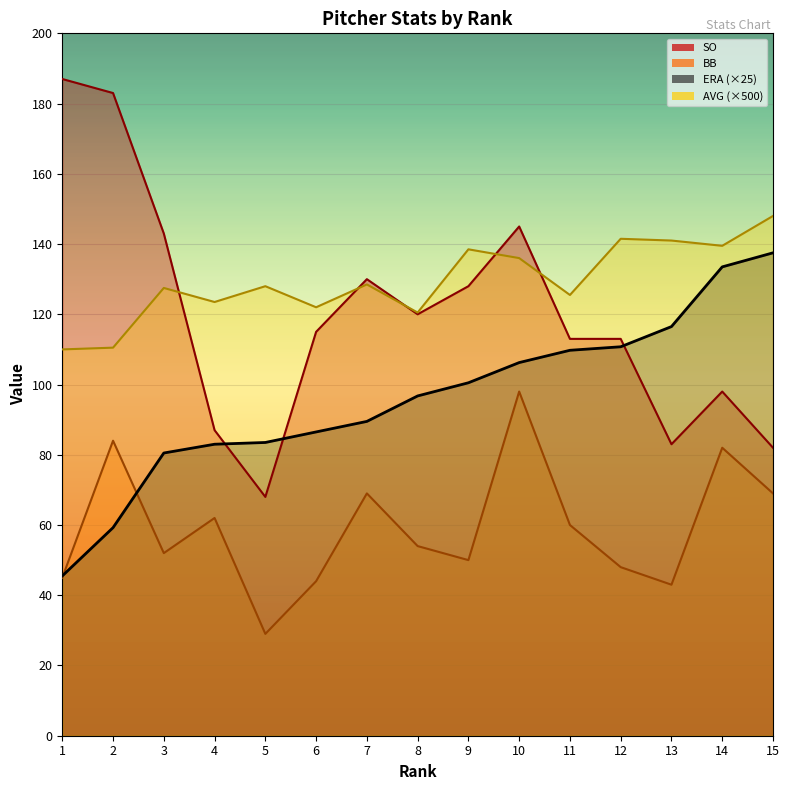

Count the number of categories in the chart.

15